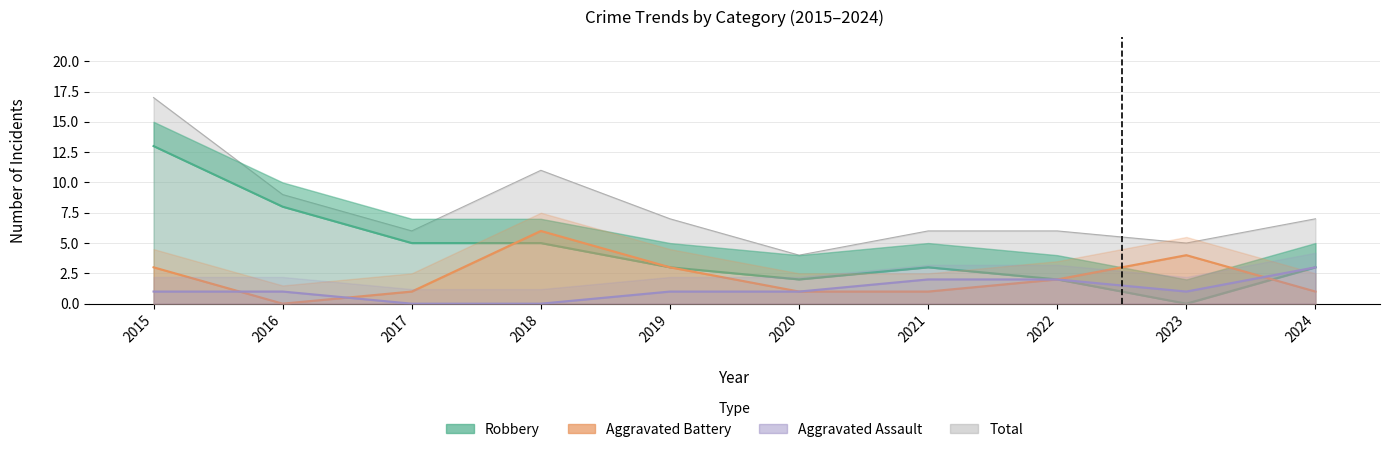

True or false: Aggravated Battery and Total intersect in this chart.

False